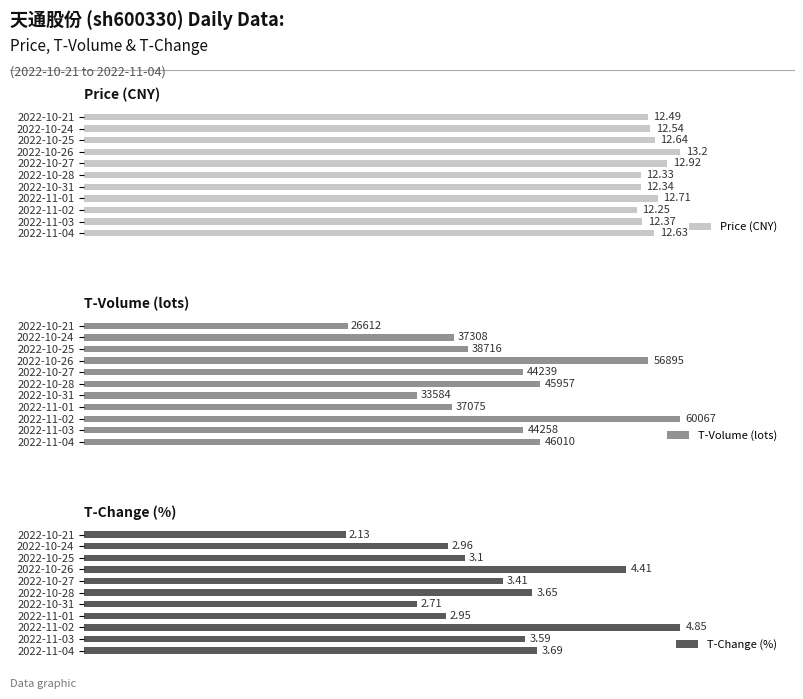

What is the lowest value of the T-Change (%) series?

2.1